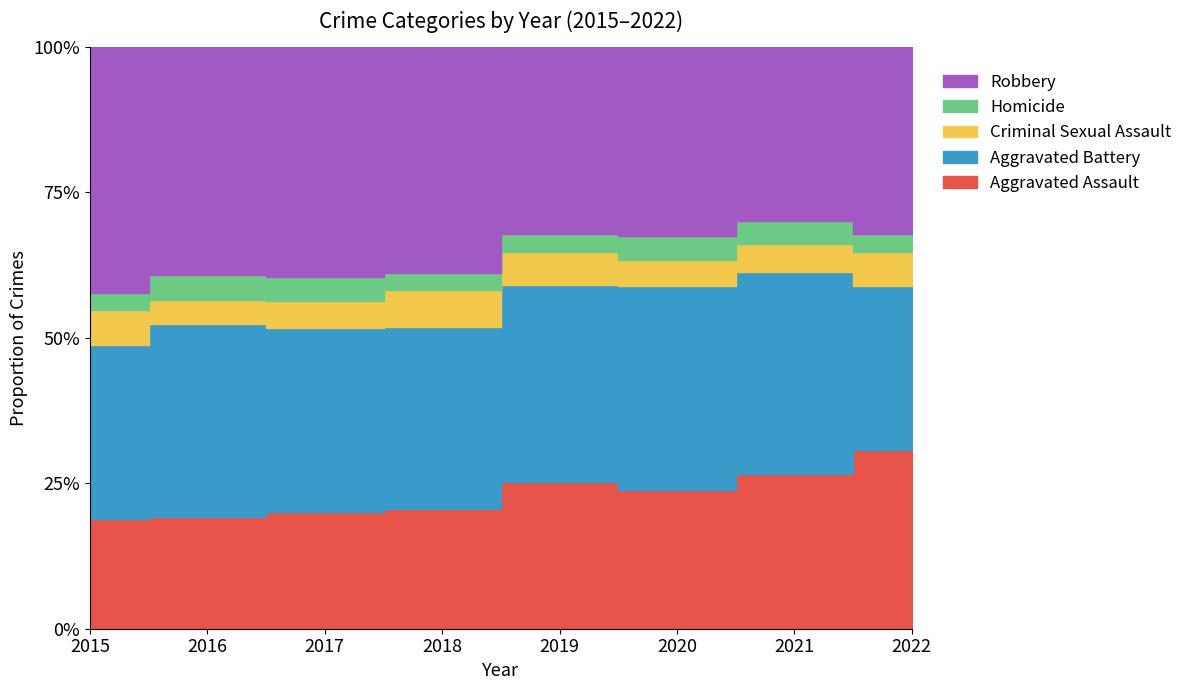

Is the value of Criminal Sexual Assault at 2015 greater than the value of Aggravated Assault at 2021?

No